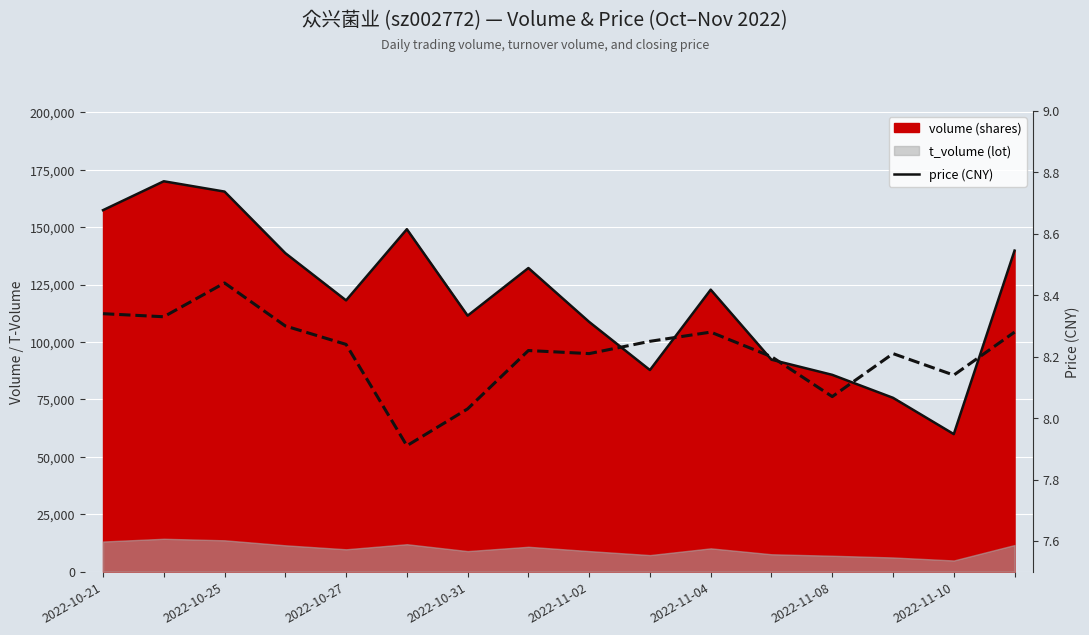

What is the value of the price (CNY) point at the 13th from the left?

8.1